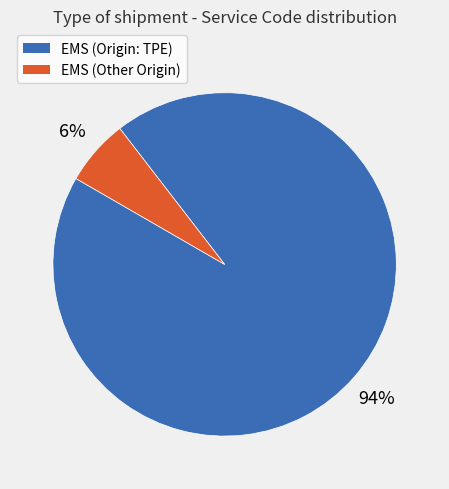

Is there any slice that represents more than half of the pie?

Yes